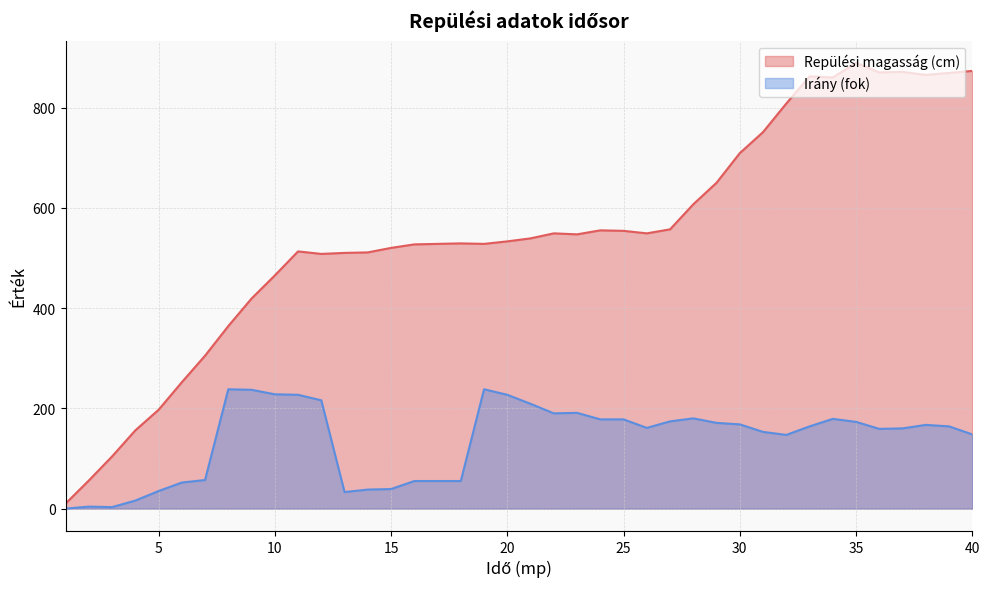

Reading left to right, transcribe all the data shown in this chart.

Repülési magasság (cm): 10	56	104	156	197	252	305	364	419	465	513	508	510	511	520	527	528	529	528	533	539	549	547	555	554	549	557	607	650	709	751	808	862	860	889	870	871	865	869	873
Irány (fok): 0	4	3	16	35	52	57	238	237	228	227	216	33	38	39	55	55	55	238	227	209	190	191	178	178	161	174	180	171	168	153	147	164	179	173	159	160	167	164	148